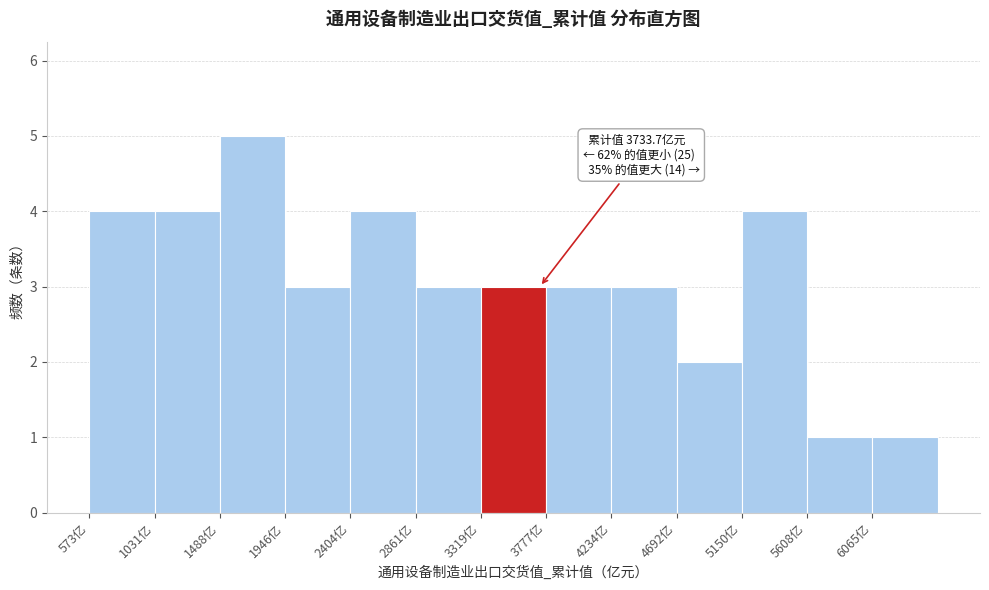

Over which range of the x-axis is the bar tallest?

1500 to 1950